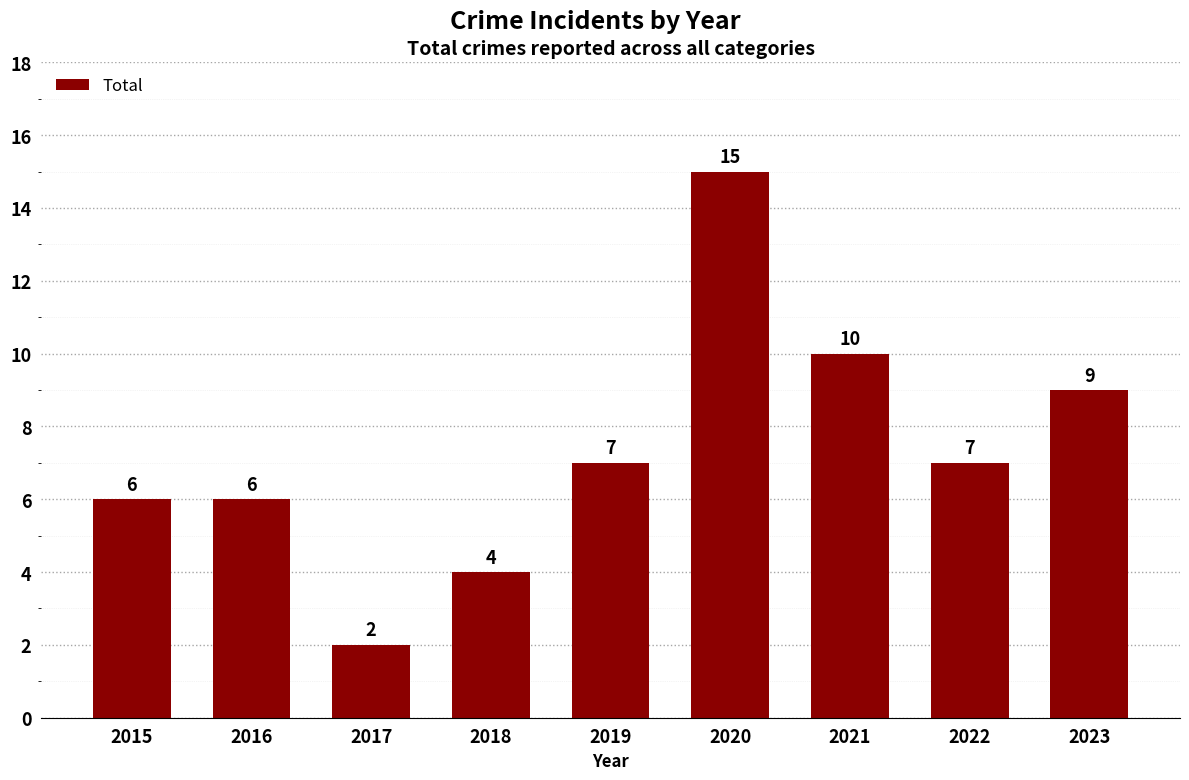

What is the average value?

7